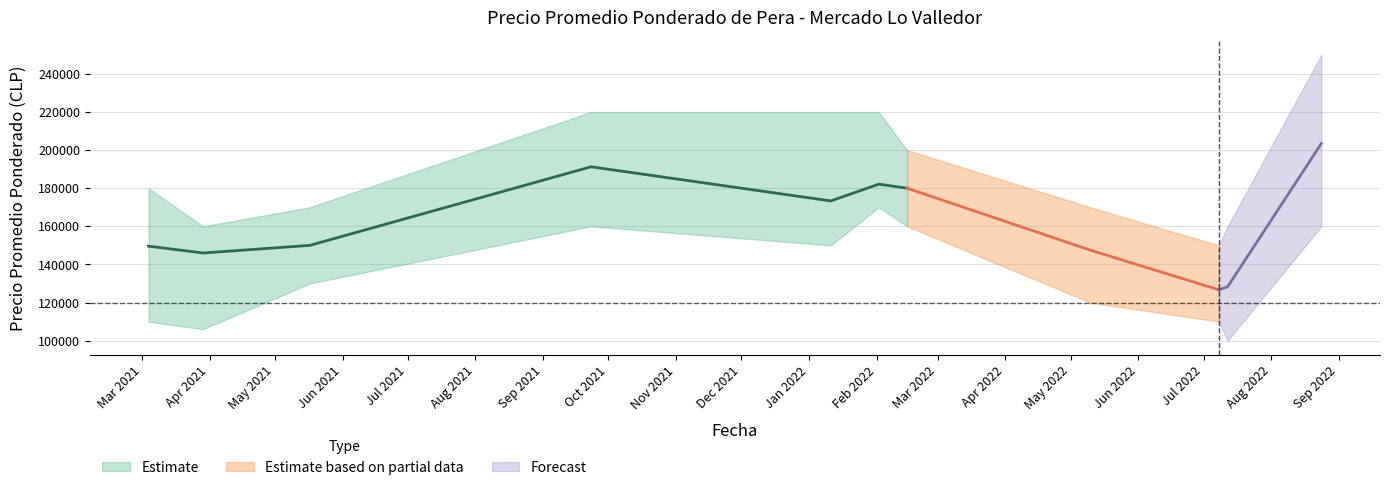

What is the maximum value shown in the chart?

250000